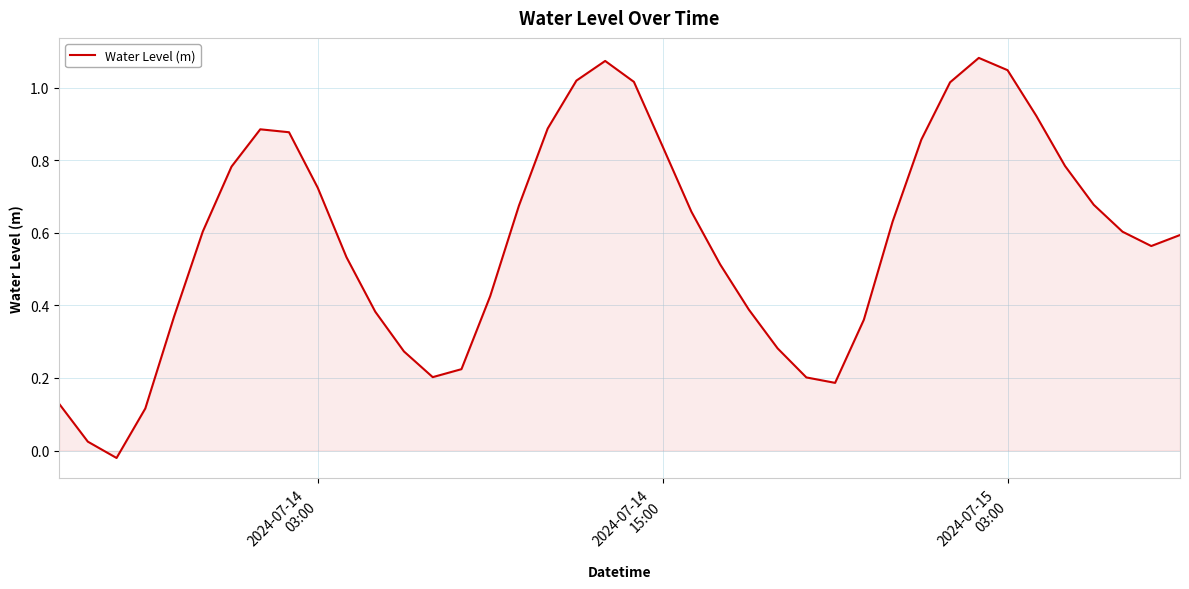

Reading left to right, transcribe all the data shown in this chart.

0.1	0.0	-0.0	0.1	0.4	0.6	0.8	0.9	0.9	0.7	0.5	0.4	0.3	0.2	0.2	0.4	0.7	0.9	1.0	1.1	1.0	0.8	0.7	0.5	0.4	0.3	0.2	0.2	0.4	0.6	0.9	1.0	1.1	1.0	0.9	0.8	0.7	0.6	0.6	0.6